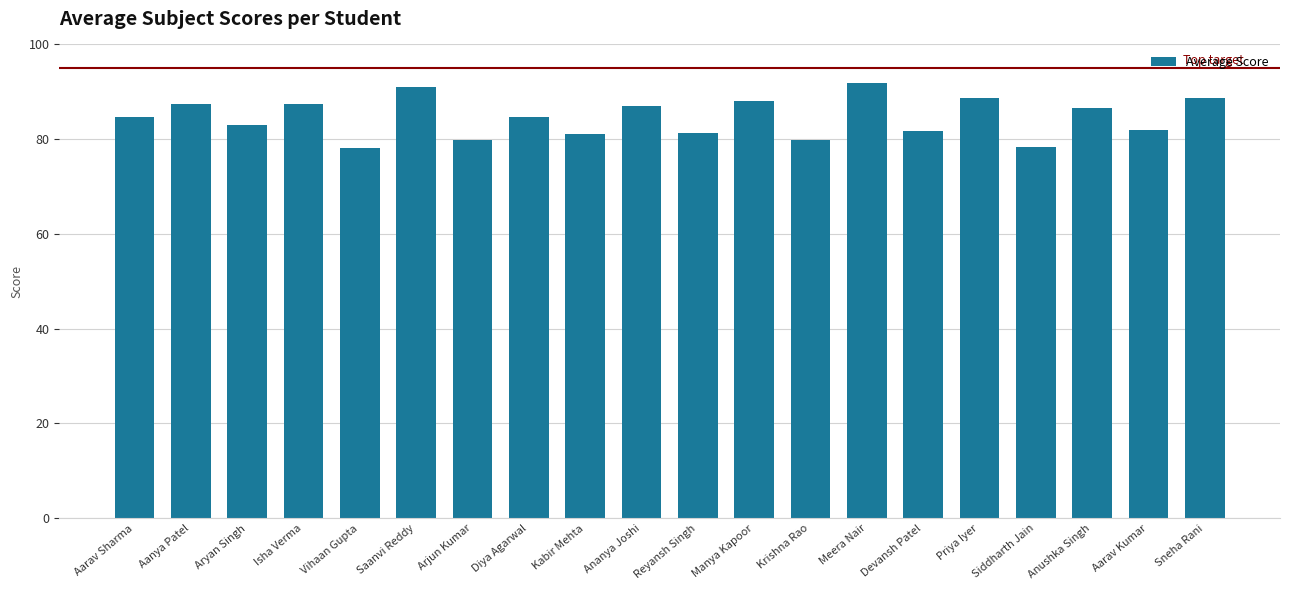

How many data points are less than 84?

9